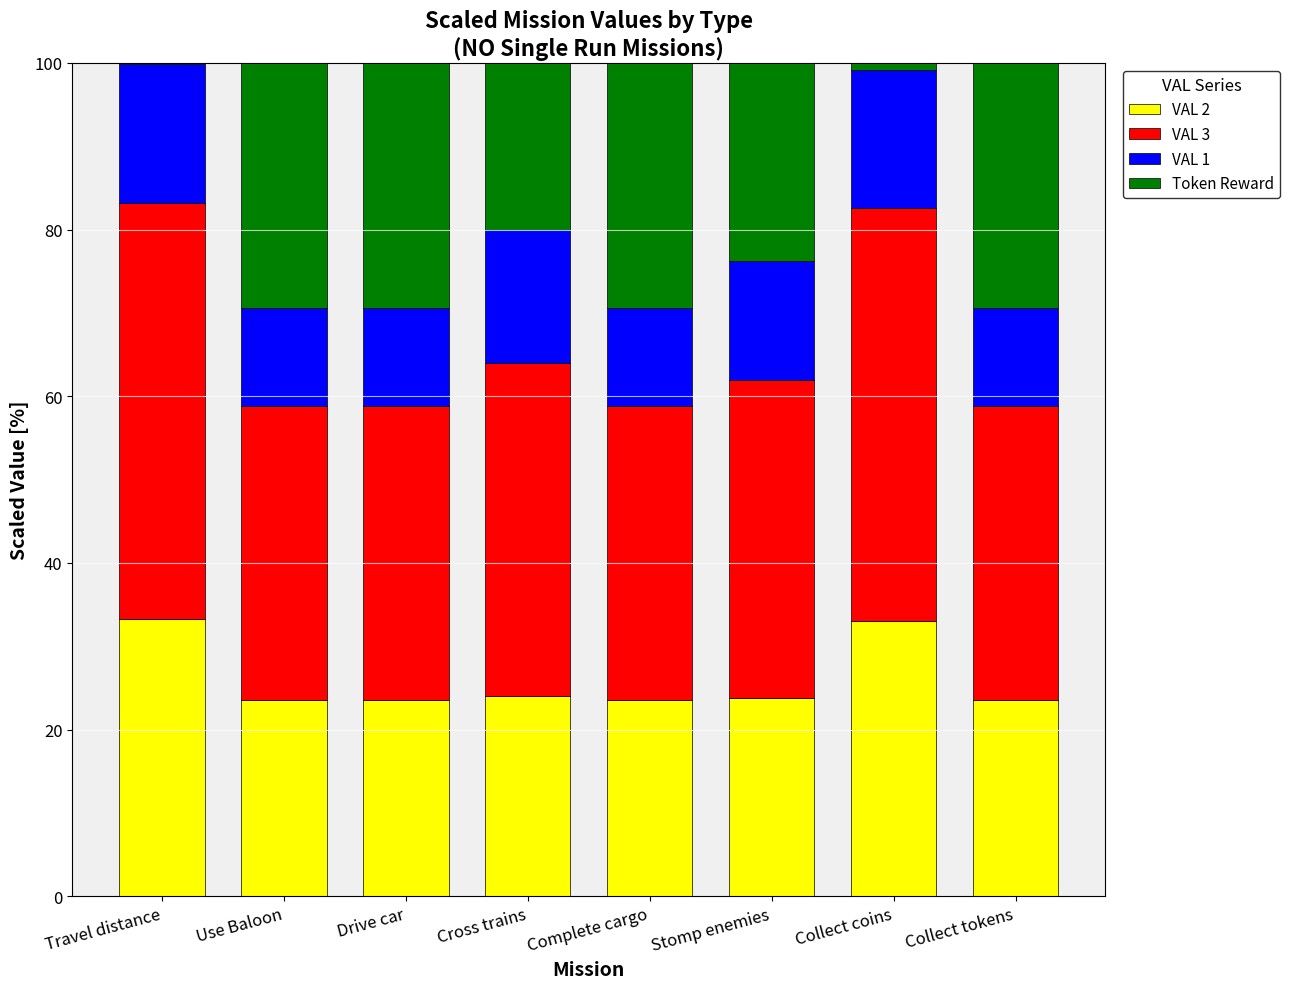

Is it true that VAL 2 equals 24.0 at Cross trains?

True